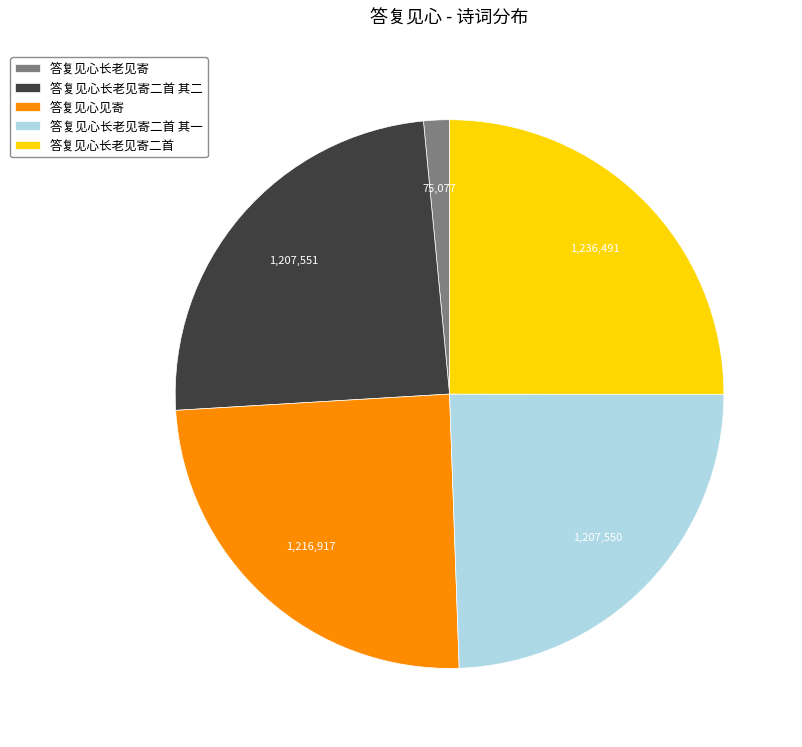

What is the smallest slice in the pie chart?

答复见心长老见寄